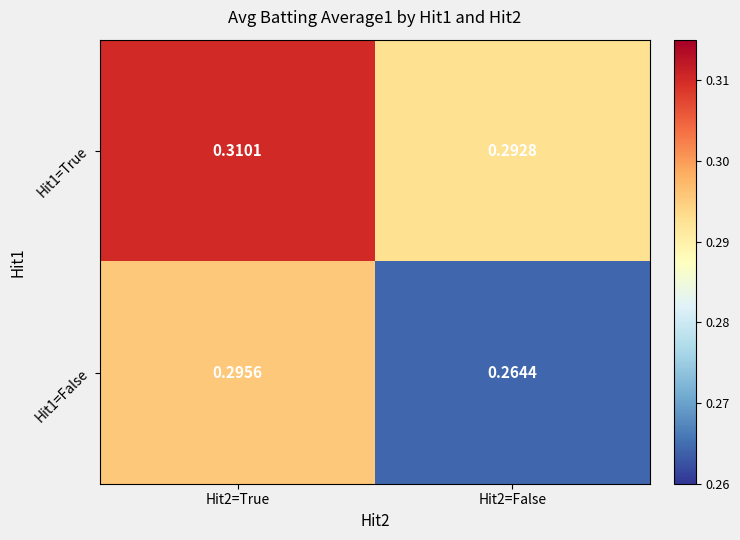

Is the value of Hit1=False at Hit2=False greater than the value of Hit1=True at Hit2=False?

No